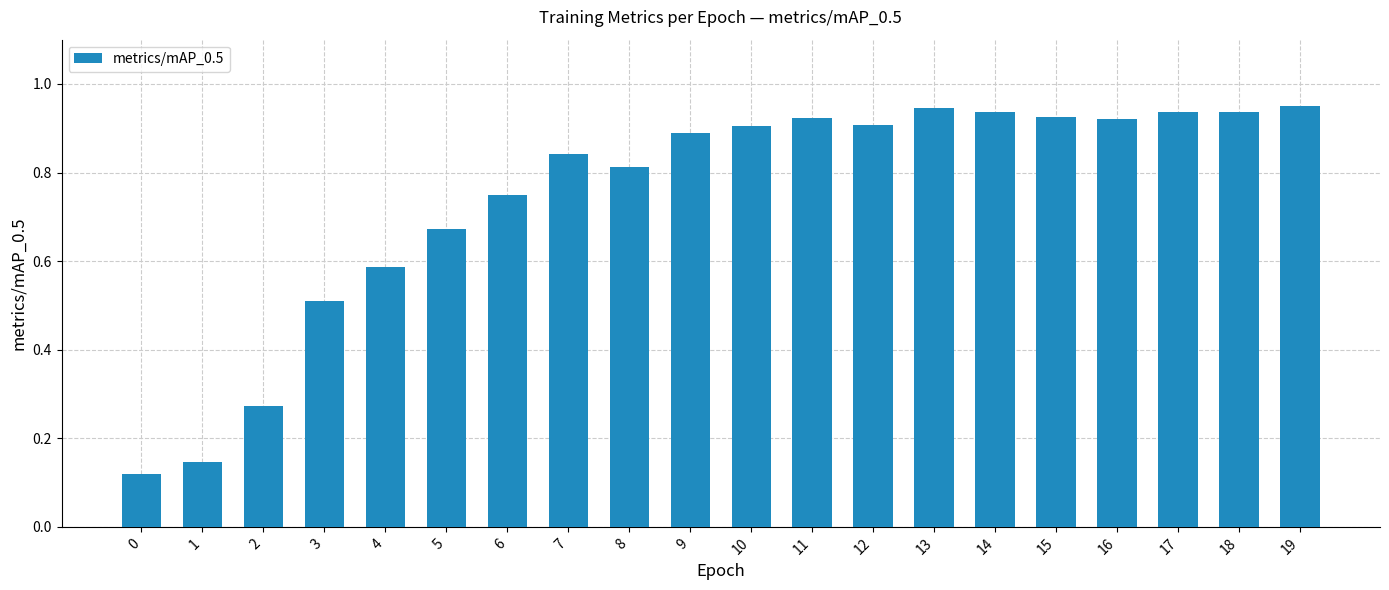

Between 3 and 8, which is larger?

8